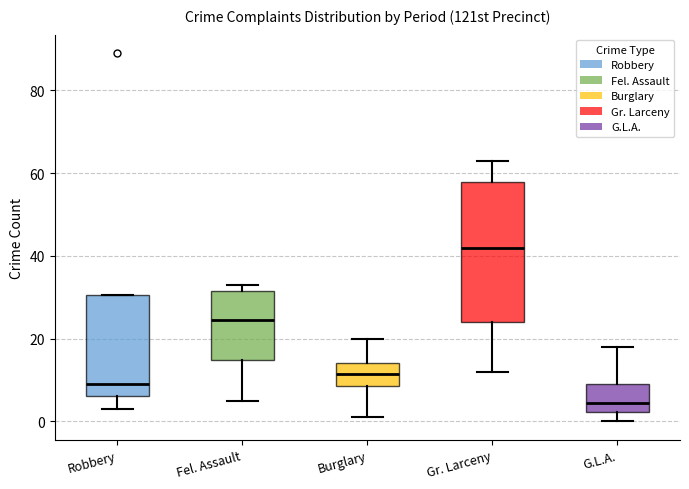

Which box is the tallest, from its lower edge to its upper edge?

Gr. Larceny